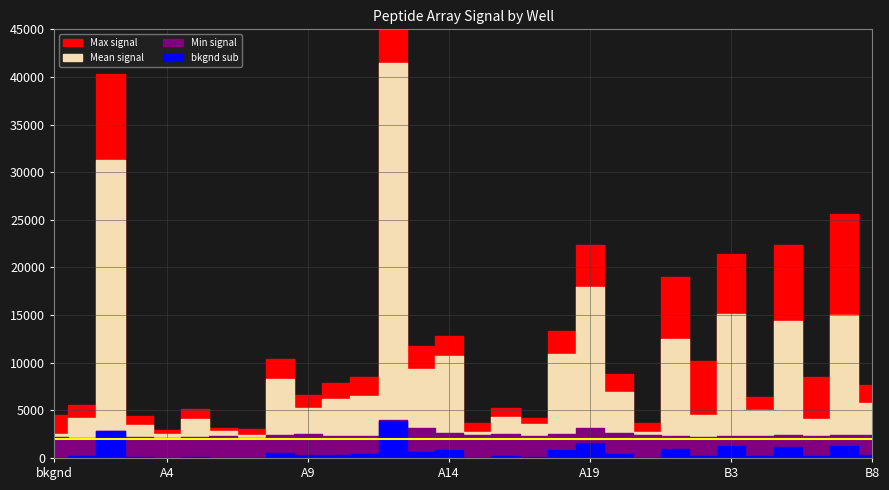

What is the spread (max minus min) of values at A17?

4056.9